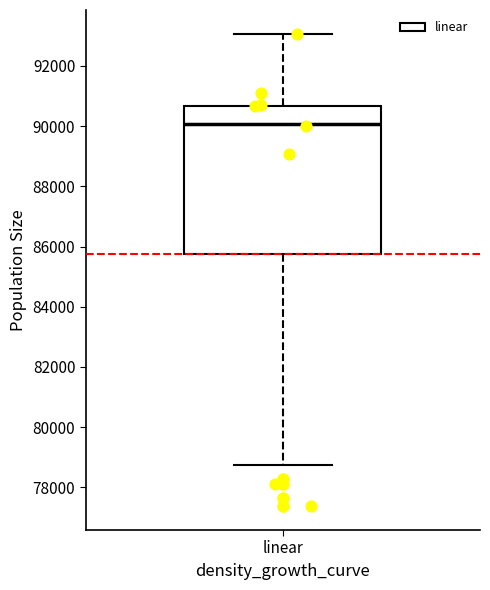

Where does the median line of the box for linear sit on the y-axis? The values are not printed on the chart, so give them approximately, as read against the axis.

90000